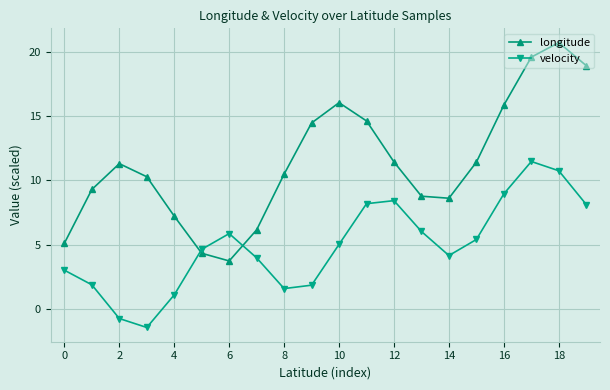

True or false: longitude and velocity cross at least once.

True